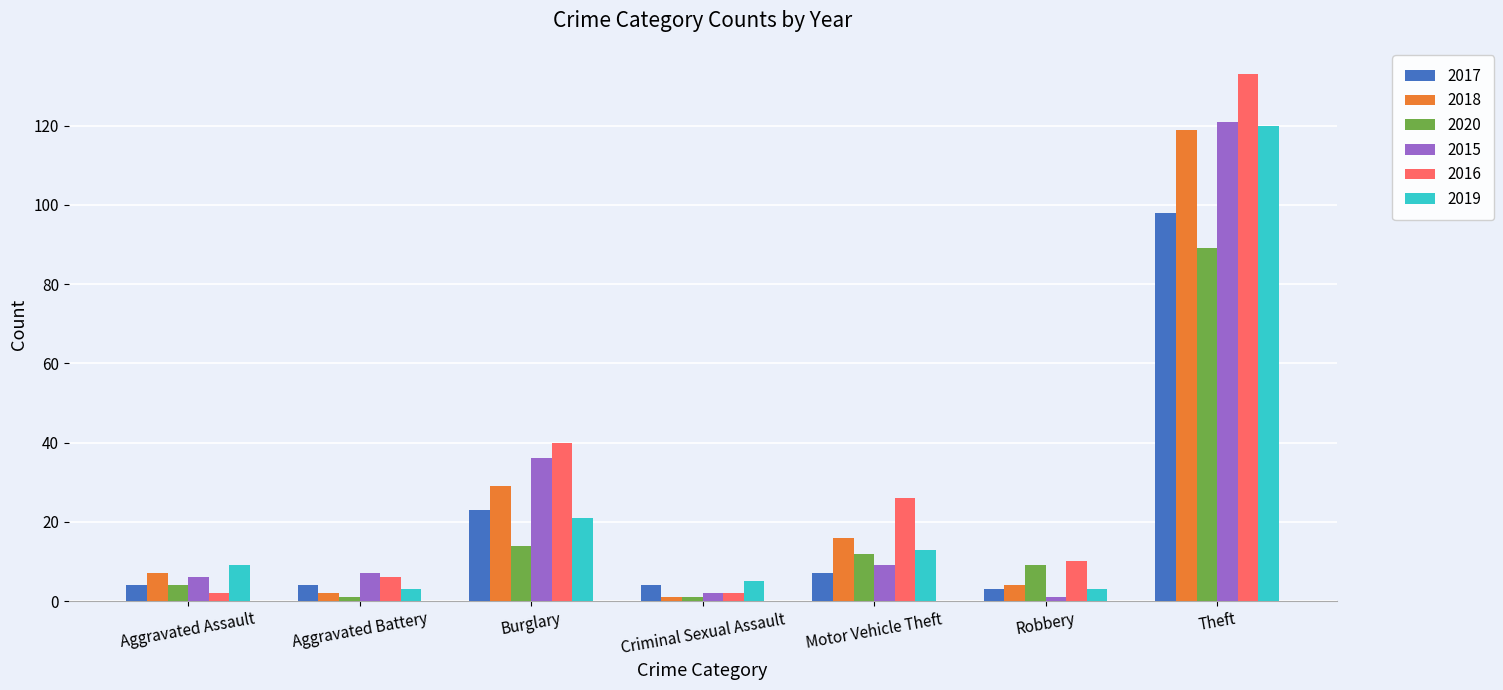

What is the label of the 4th bar from the left?

Criminal Sexual Assault